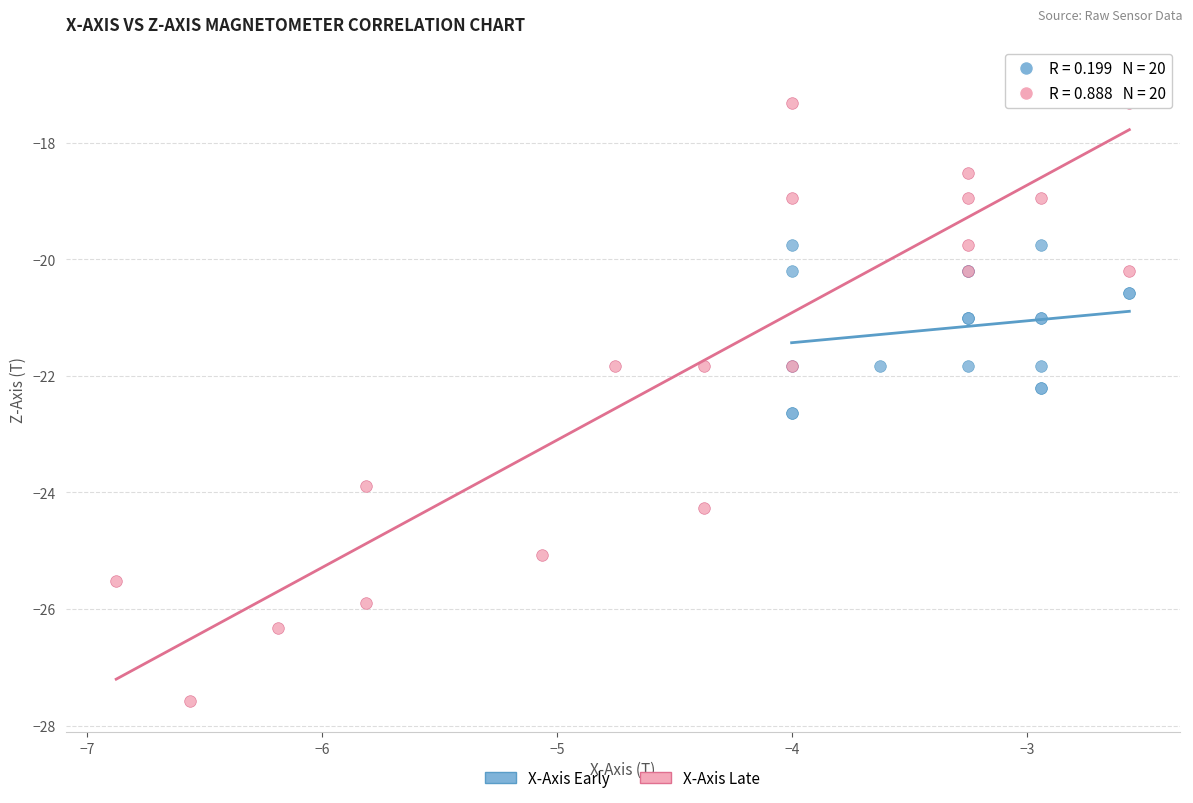

Which series has the widest spread of Y values?

X-Axis Late